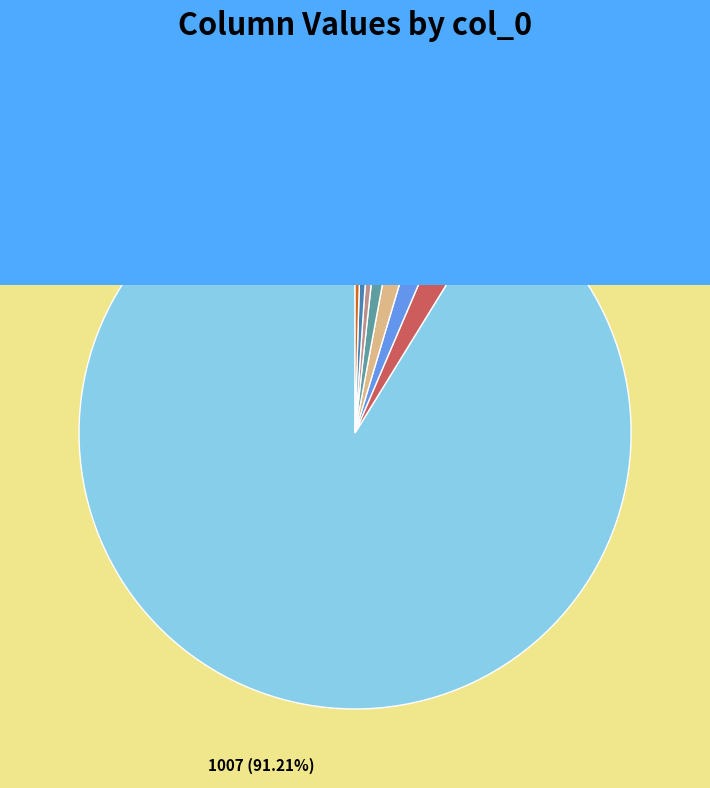

Is there any slice that represents more than half of the pie?

Yes